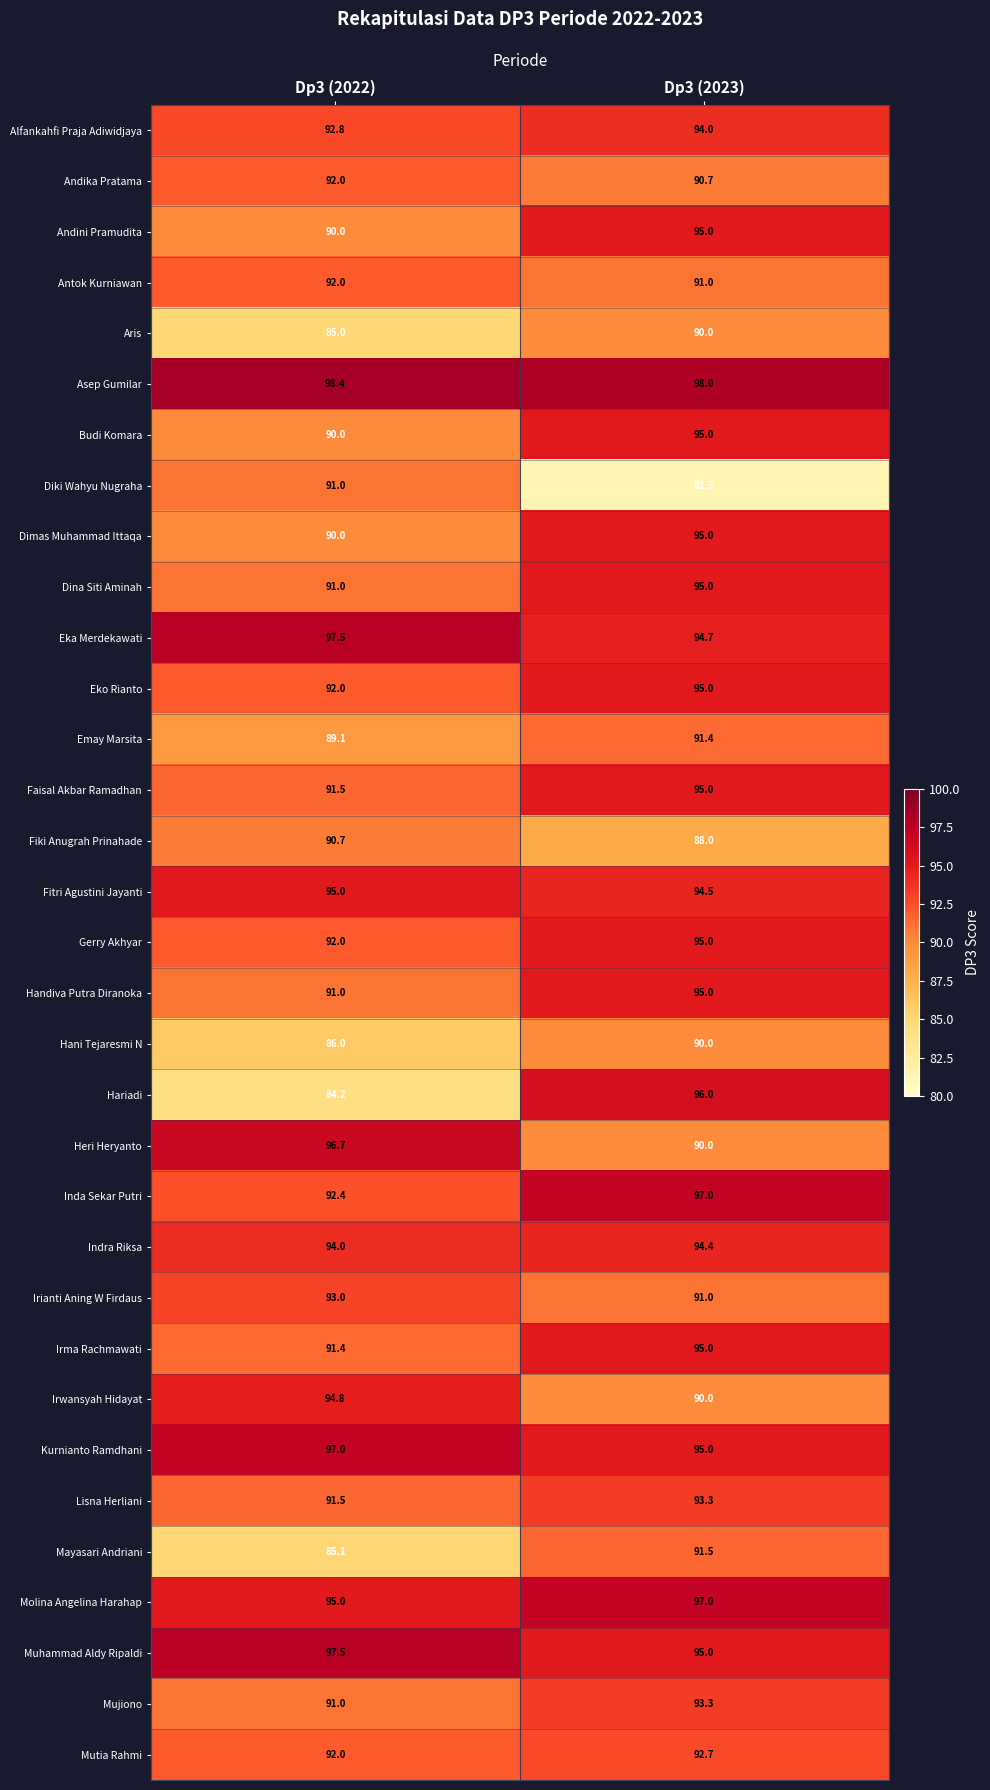

At which category is the sum across all series the highest?

Dp3 (2023)